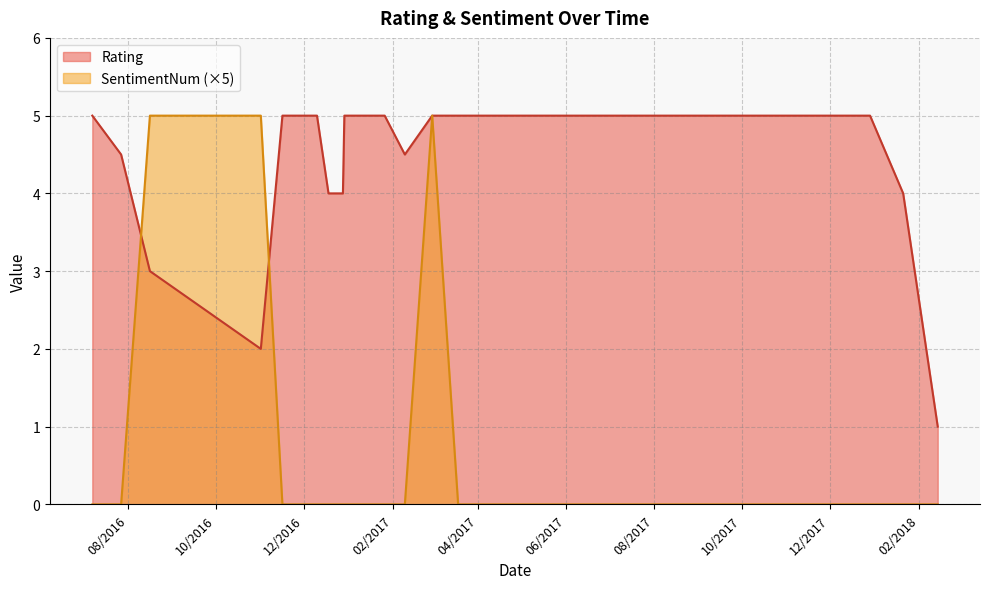

At which label is Rating closest to 3?

8/16/16